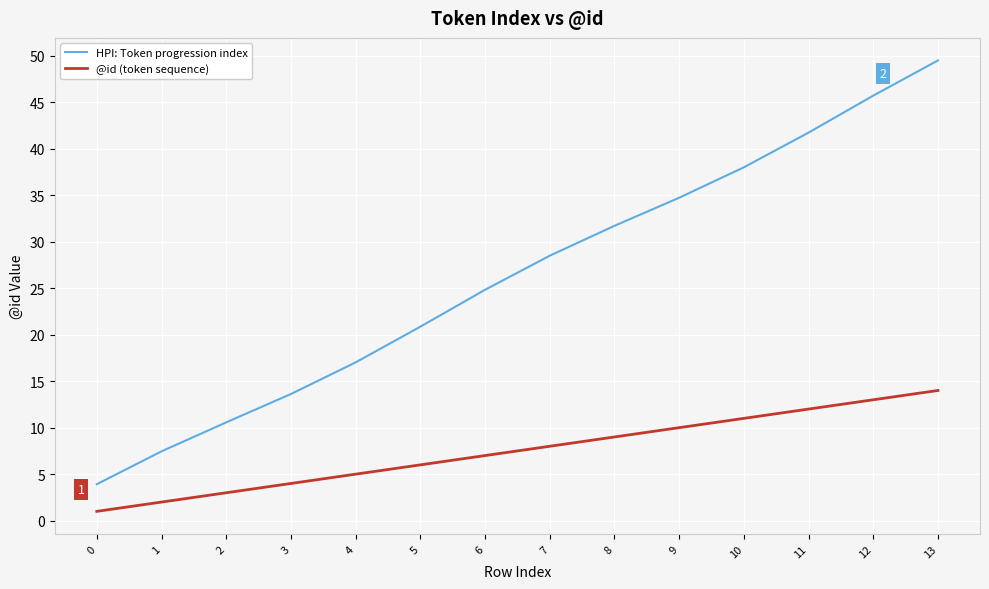

At how many categories does at least one series exceed 15?

10